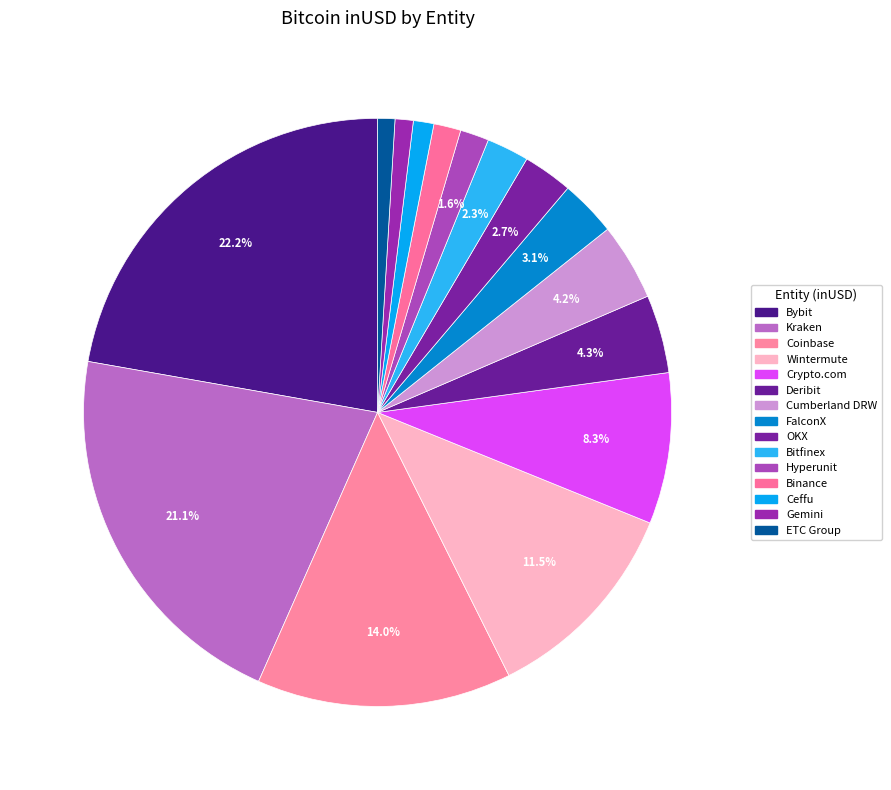

How many segments does this pie chart have?

15